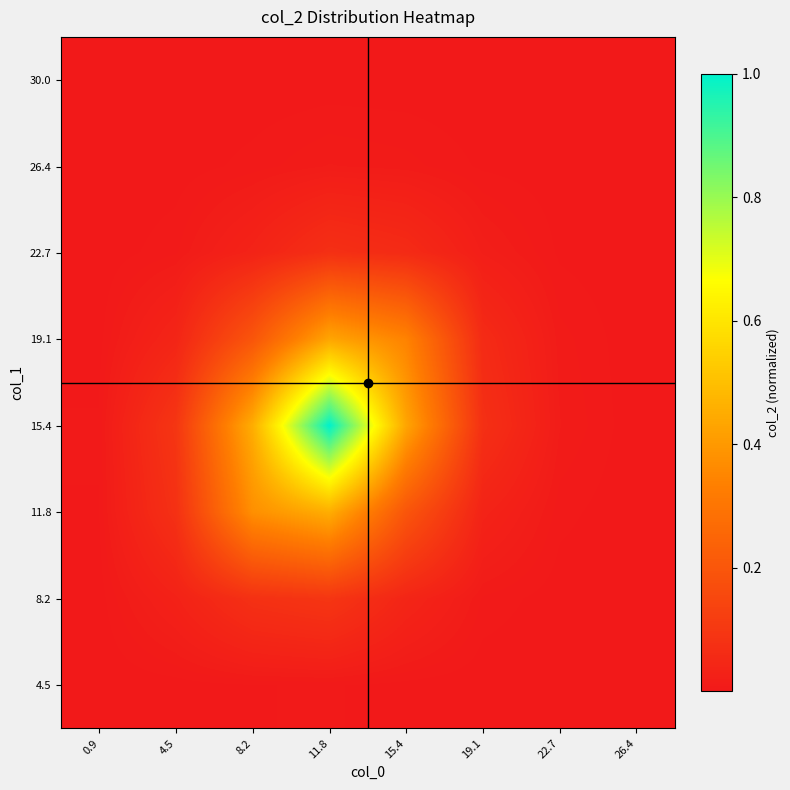

At which category does the chart reach its peak across all series?

11.8